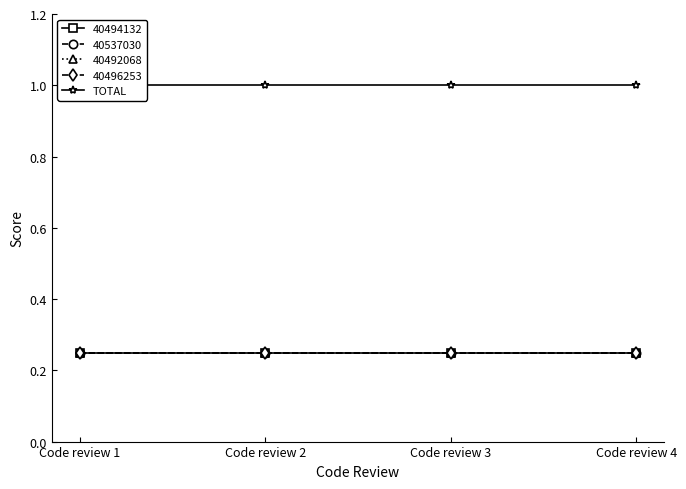

True or false: 40492068 and TOTAL cross at least once.

False